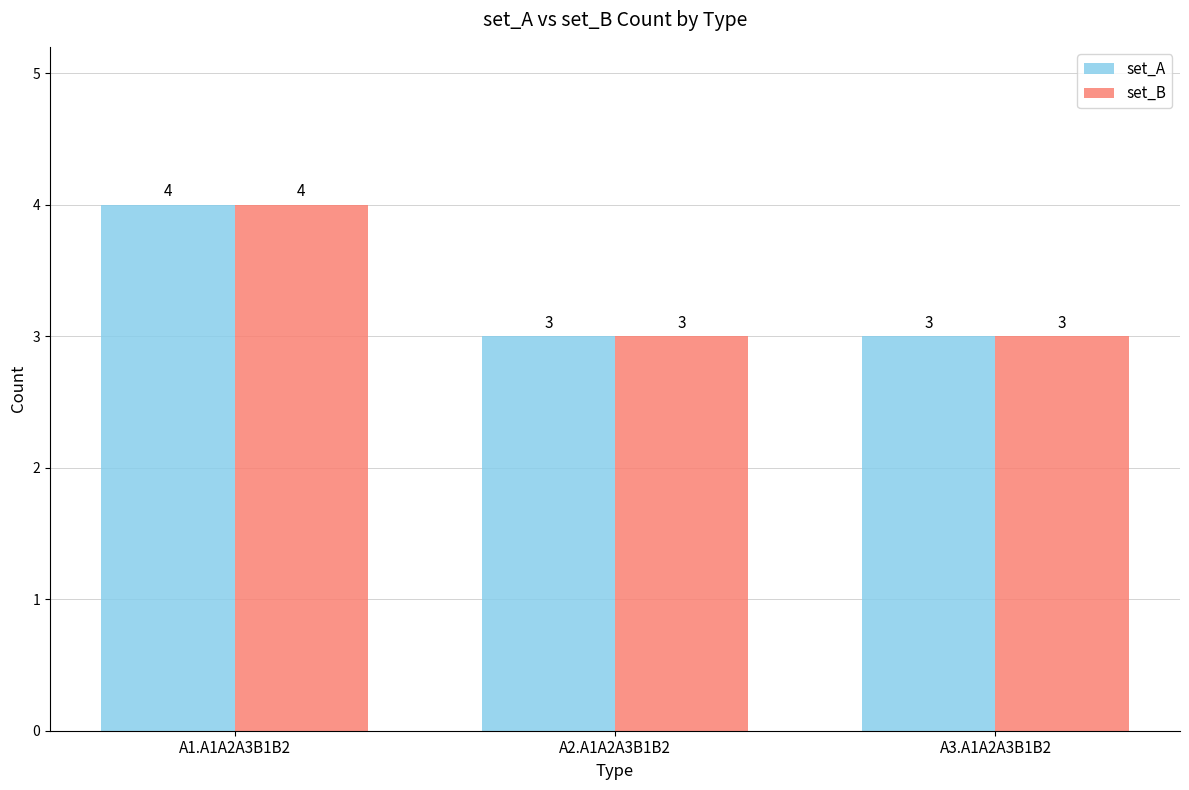

What is the value of the set_B bar at the 3rd from the left?

3